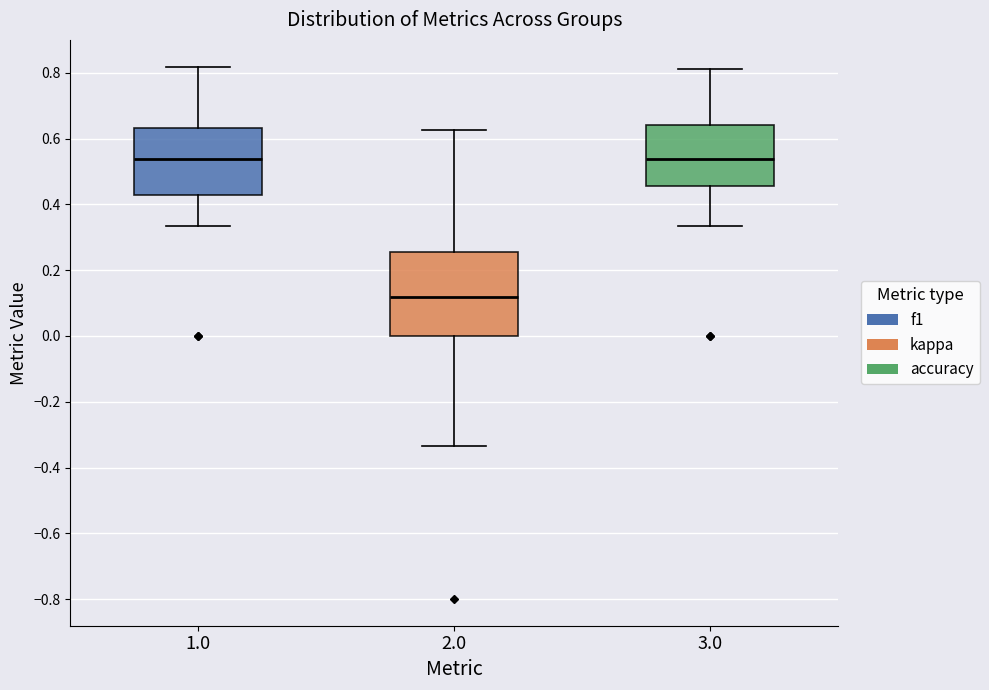

Reading left to right, read every box against the y-axis: the position of its median line, the range the box covers, and the ends of its whiskers. The values are not printed on the chart, so give them approximately, as read against the axis.

1.0: median 0.54, box 0.42 to 0.64, whiskers 0.34 to 0.82
2.0: median 0.12, box 0.00 to 0.26, whiskers -0.34 to 0.62
3.0: median 0.54, box 0.46 to 0.64, whiskers 0.34 to 0.82